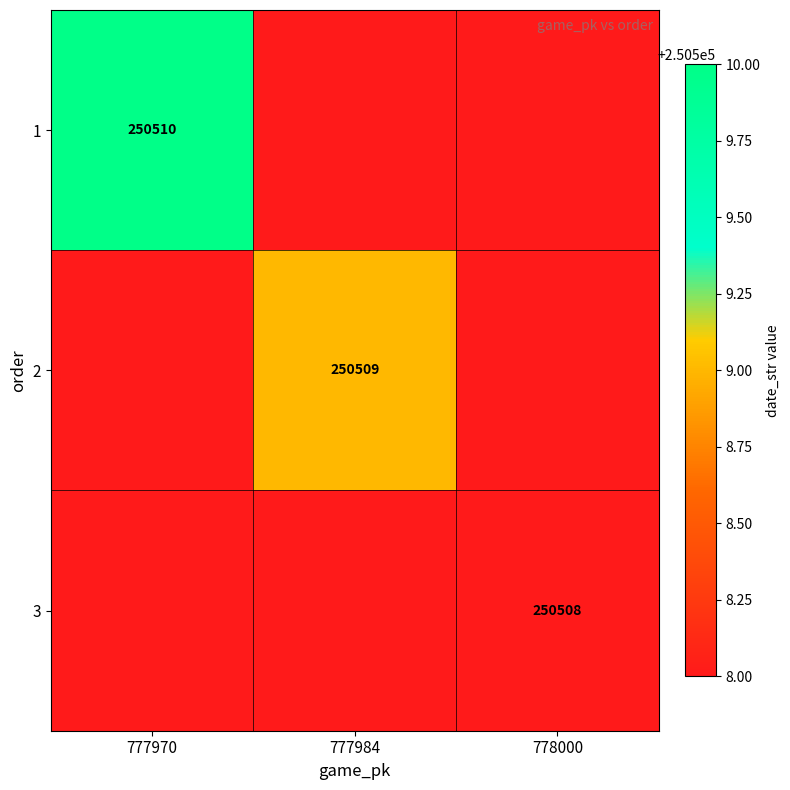

The 1 series shows 250510 at 777970. True or false?

True